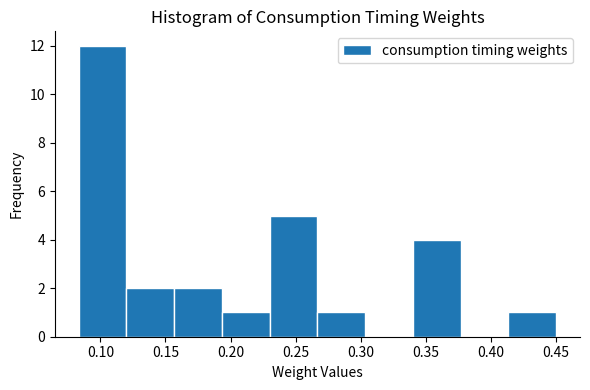

Over which range of the x-axis is the bar tallest?

0.085 to 0.120